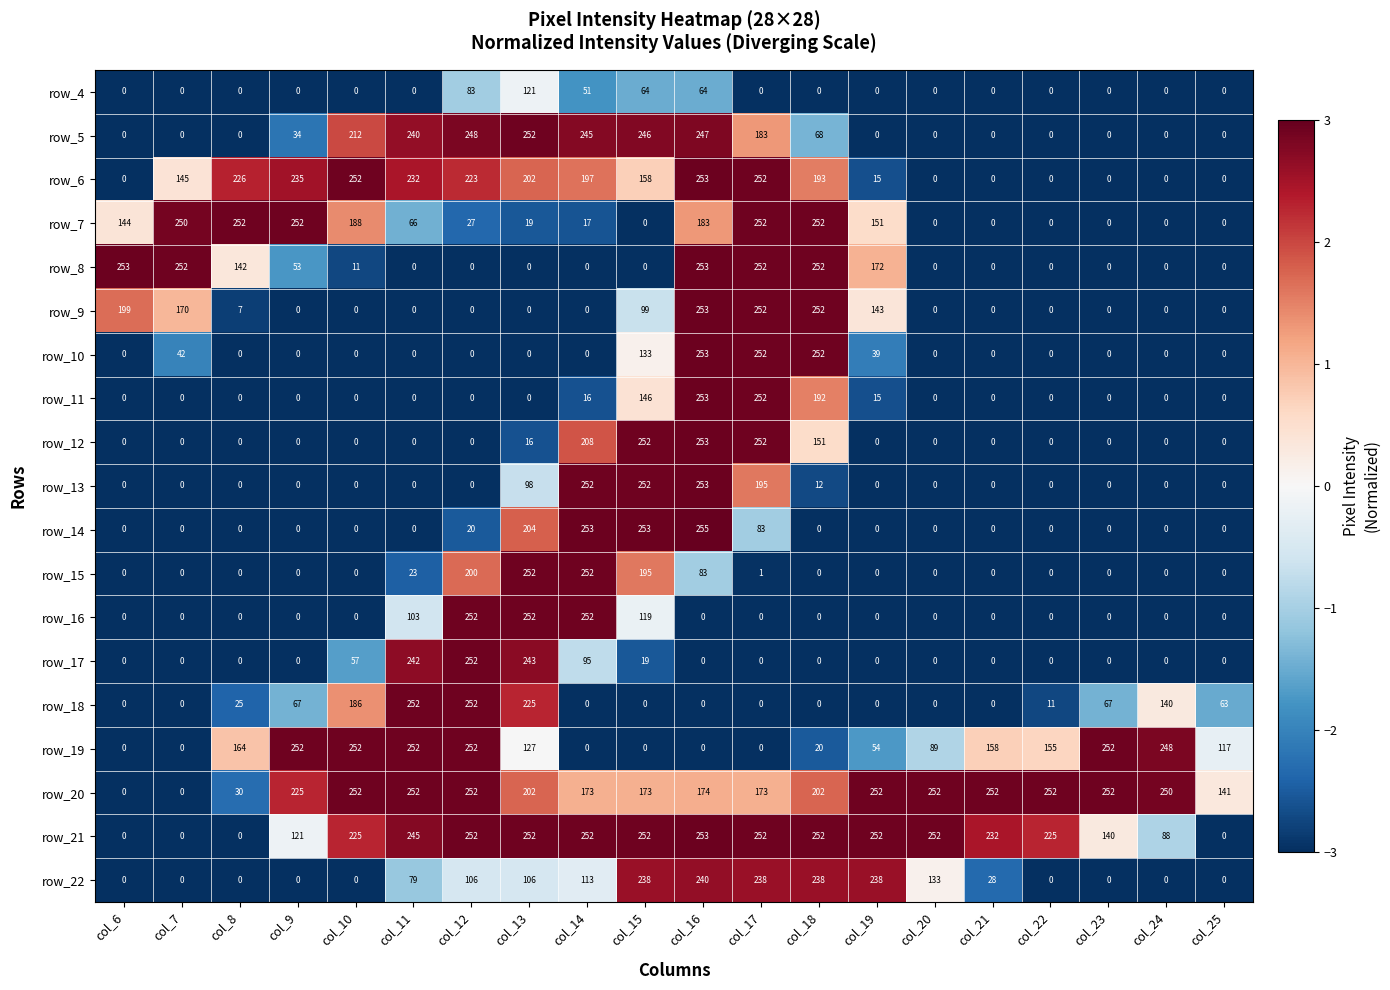

True or false: row_6 has a value of 154 at col_25.

False